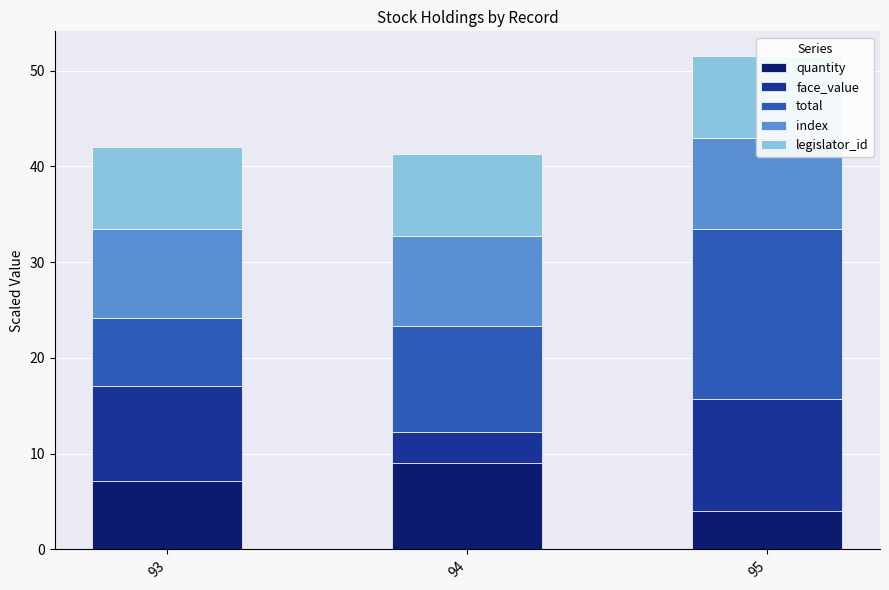

Which series has the largest range (max minus min)?

total